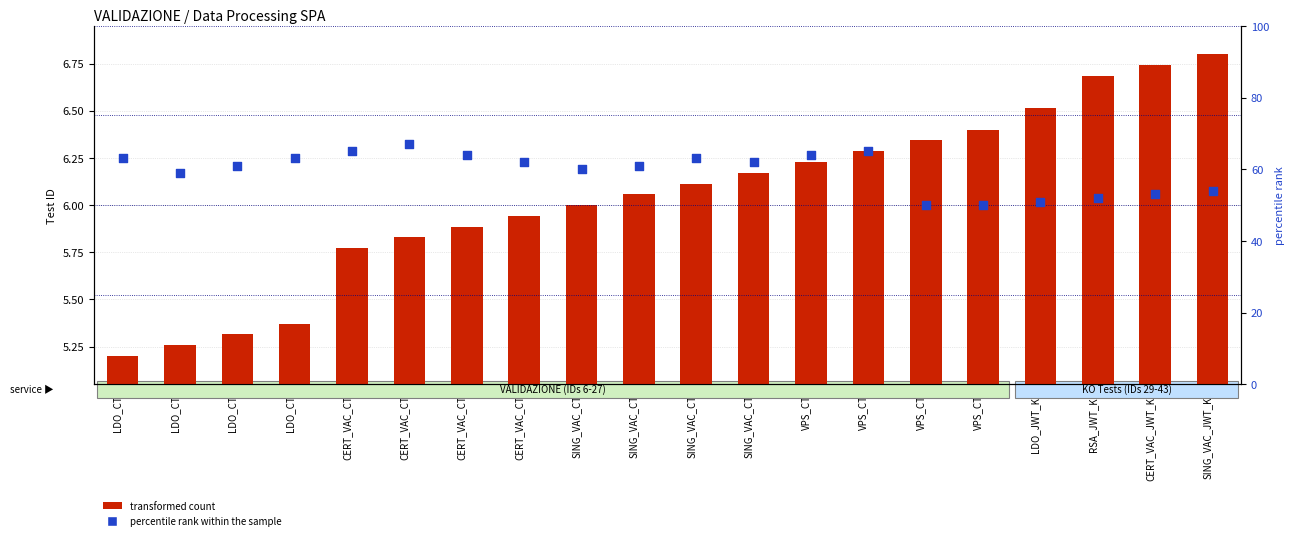

Is the value of transformed count at CERT_VAC_CT2 greater than the value of percentile rank within the sample at VPS_CT1?

No